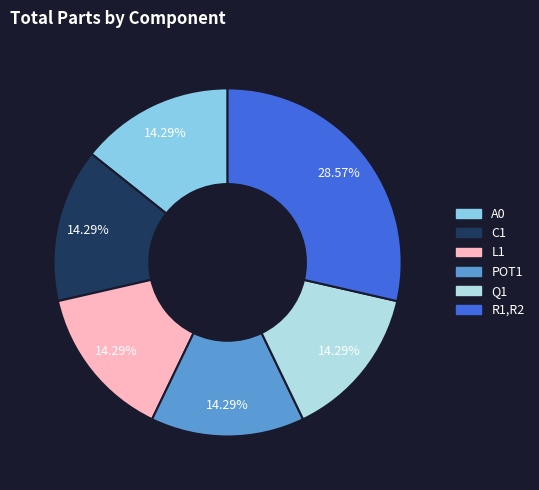

To the nearest percent, what portion does POT1 represent?

14%